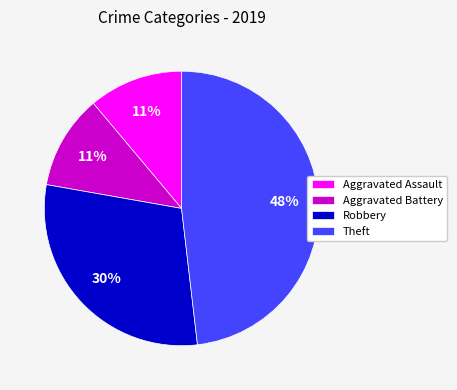

How many slices are in this pie chart?

4